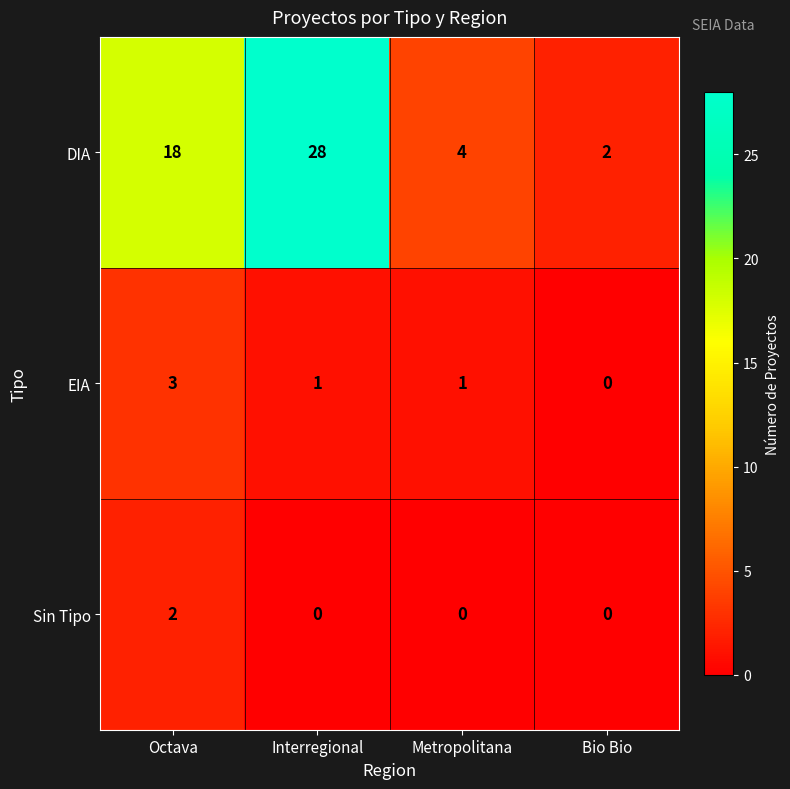

What is the difference between the DIA values at Interregional and Metropolitana?

24